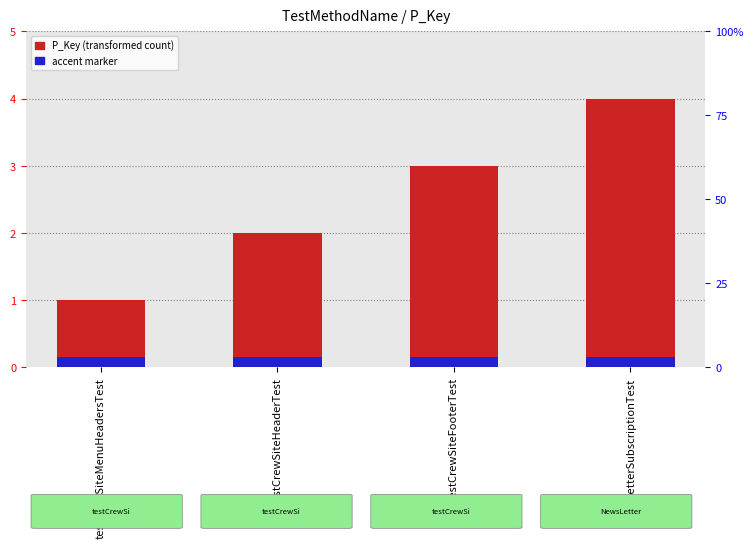

Reading right to left, transcribe all the data shown in this chart.

P_Key: NewsLetterSubscriptionTest=4.0	testCrewSiteFooterTest=3.0	testCrewSiteHeaderTest=2.0	testCrewSiteMenuHeadersTest=1.0
accent marker: NewsLetterSubscriptionTest=0.1	testCrewSiteFooterTest=0.1	testCrewSiteHeaderTest=0.1	testCrewSiteMenuHeadersTest=0.1